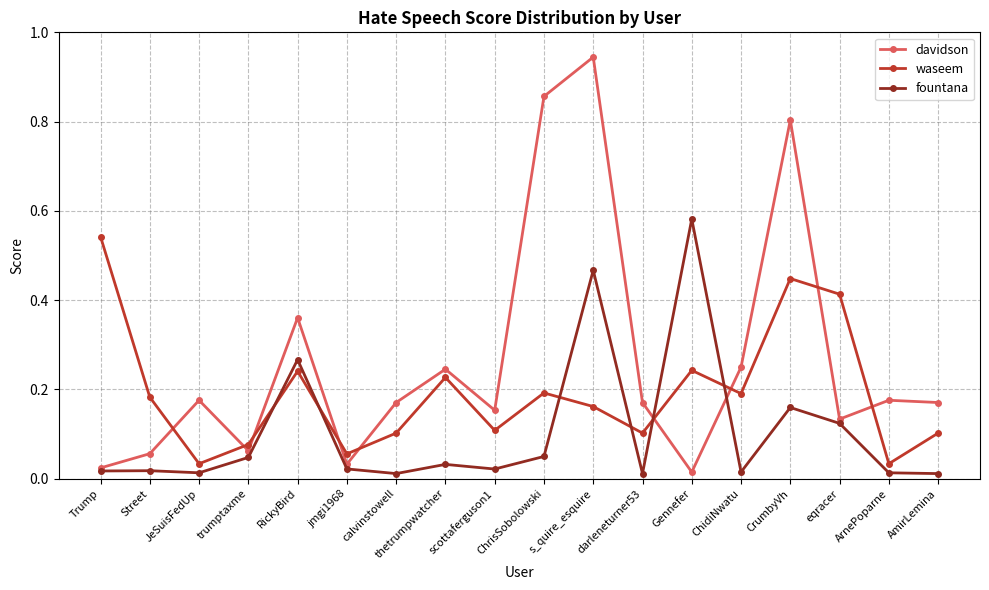

In waseem, how many points are lower than both neighbors (excluding endpoints)?

6